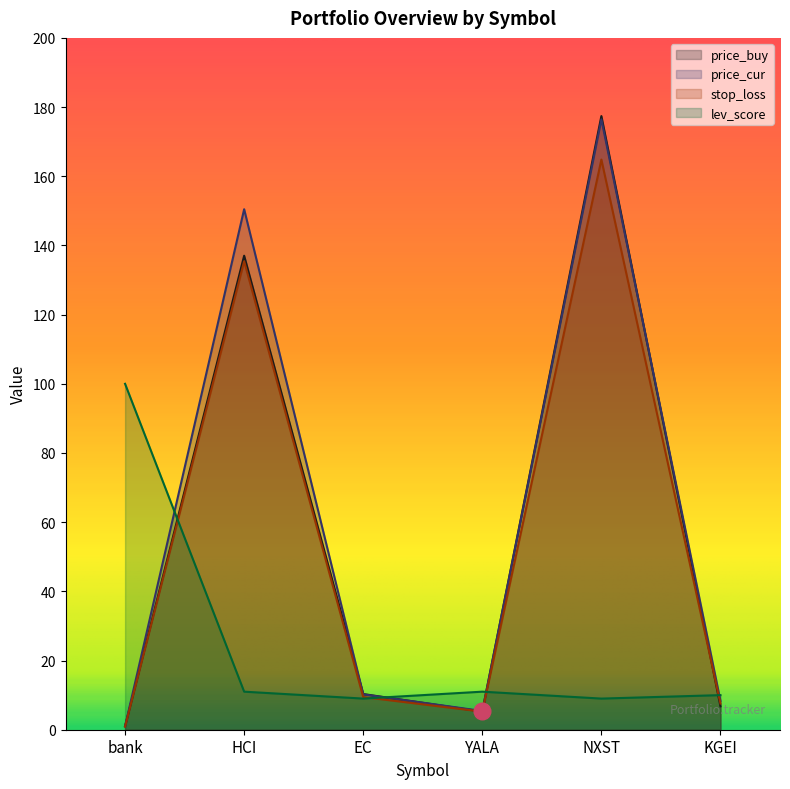

Where is the first local maximum for stop_loss?

HCI